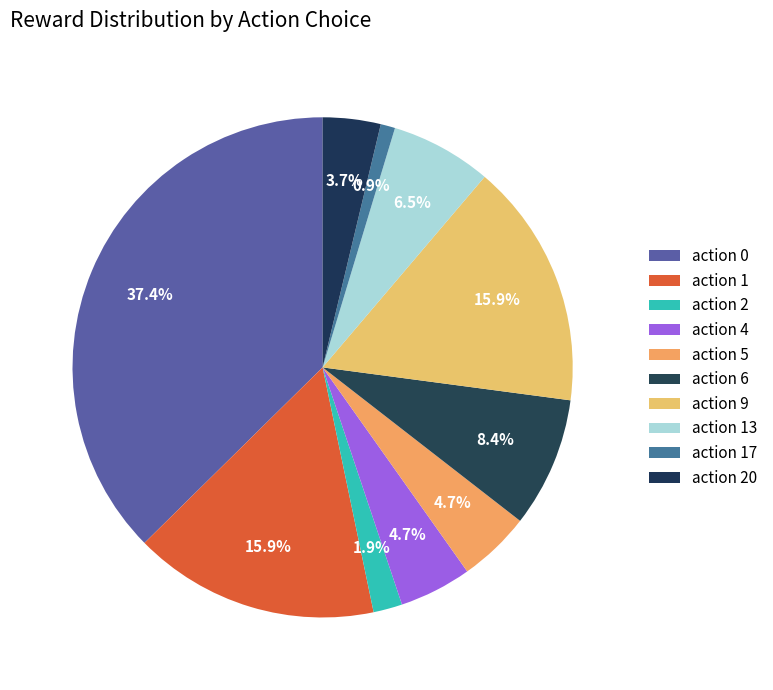

Which category has the biggest portion of the pie?

action 0